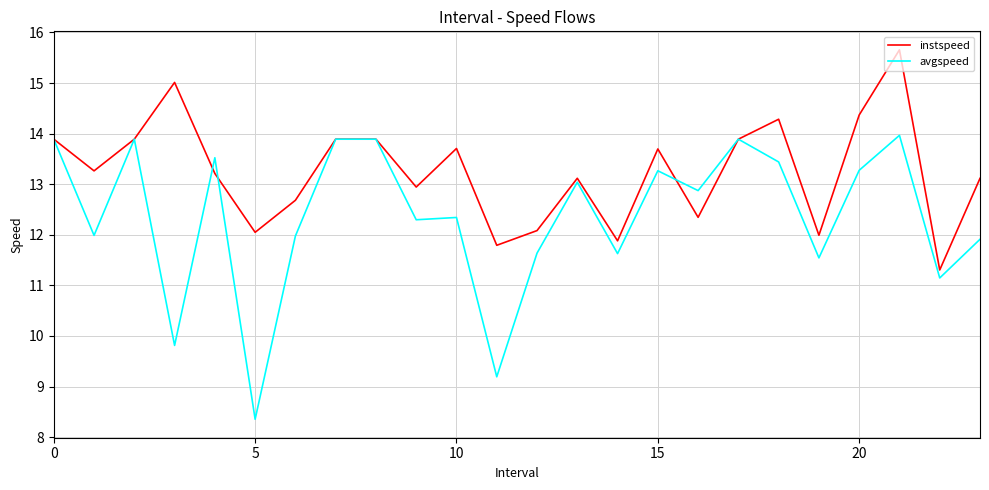

Which series has the largest range (max minus min)?

avgspeed